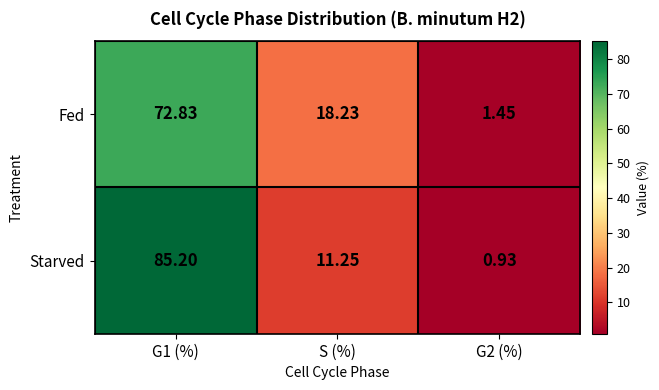

Rank the series by their average value, from highest to lowest.

Starved, Fed